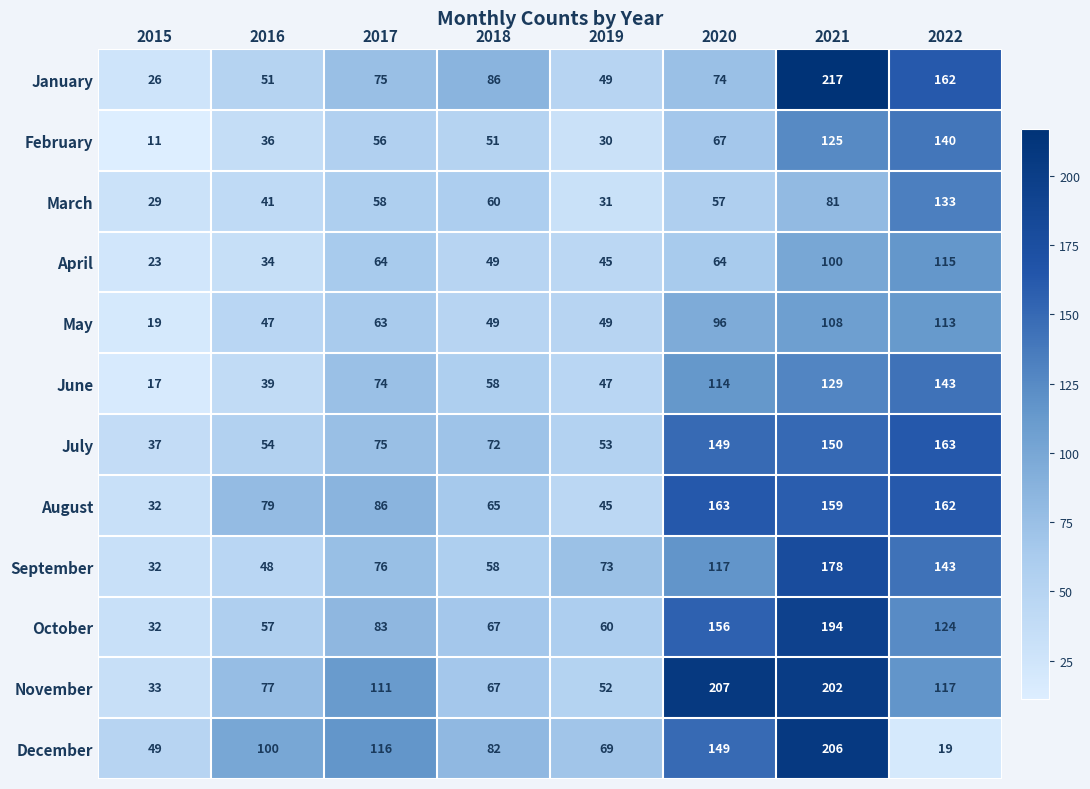

What is the sum of all January values?

740